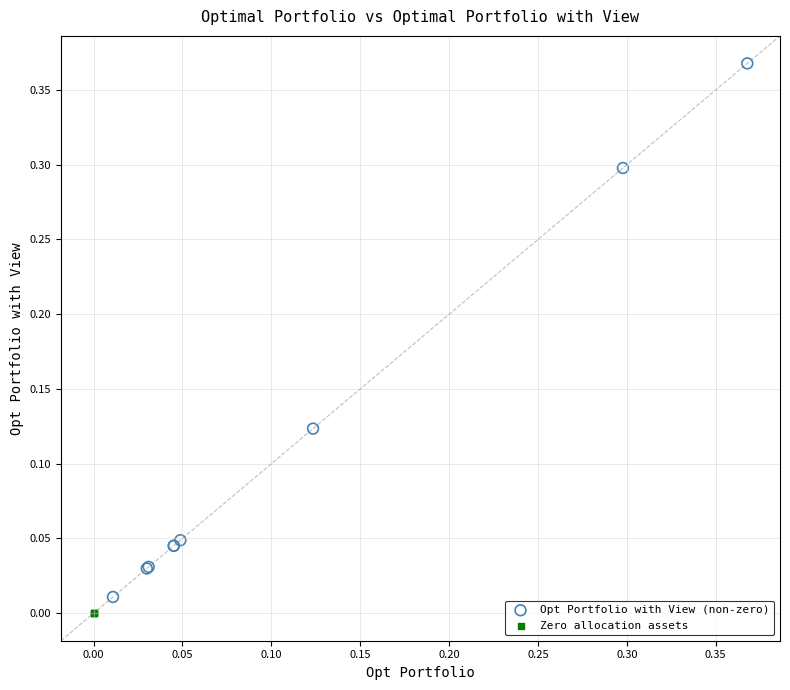

What are all the series names shown in the legend?

Opt Portfolio with View (non-zero), Zero allocation assets